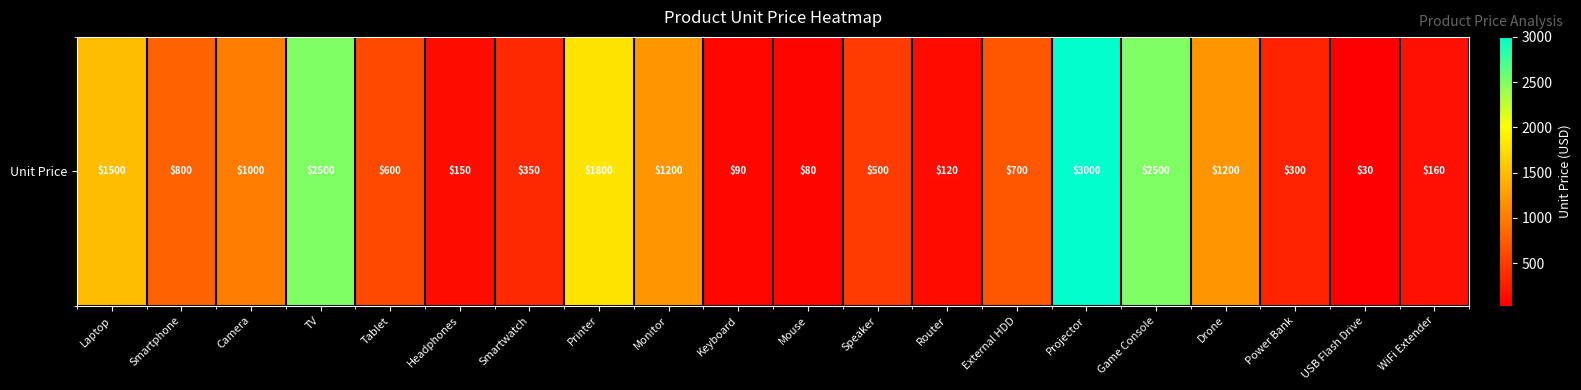

What is the difference between the second highest and second lowest values?

2420